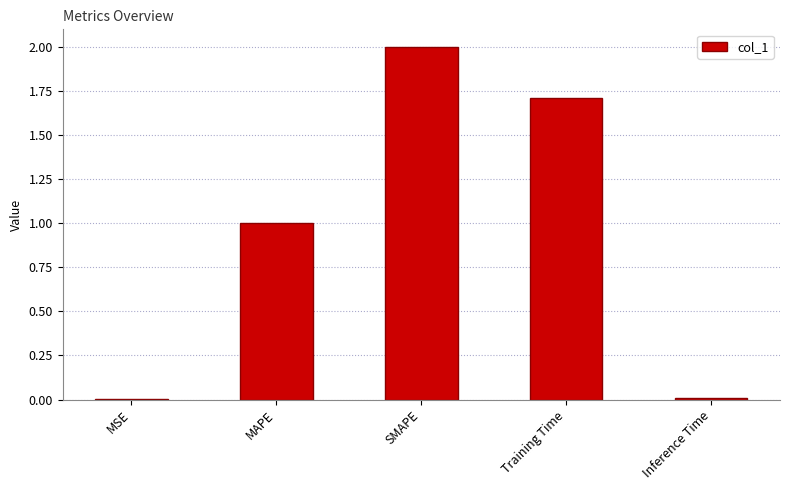

True or false: the data shows 0.4 at SMAPE.

False